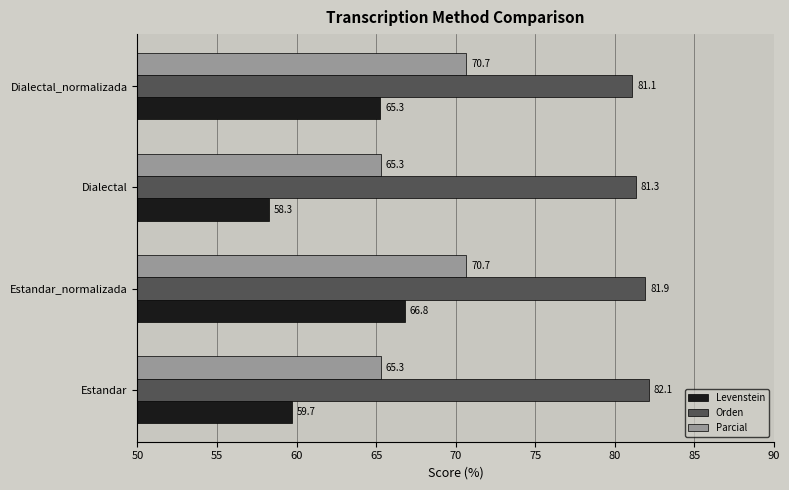

At which label is Levenstein closest to 62?

Estandar